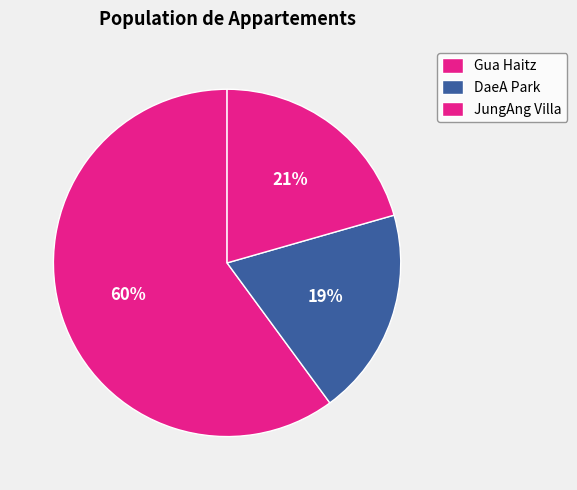

How many slices are in this pie chart?

3